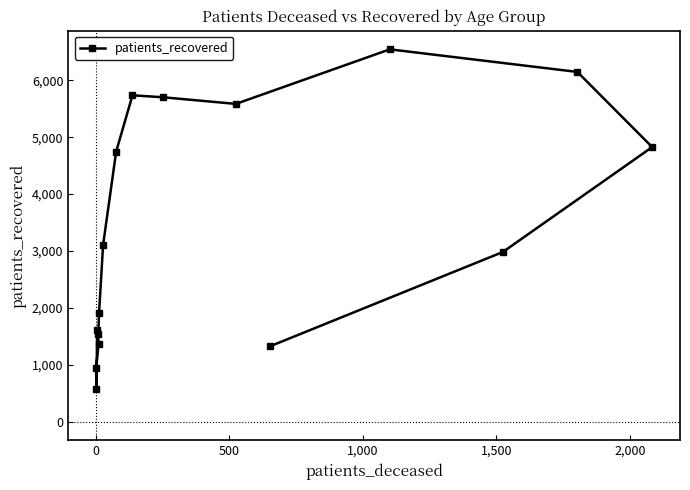

What is the value of the 11th point from the left?

5585